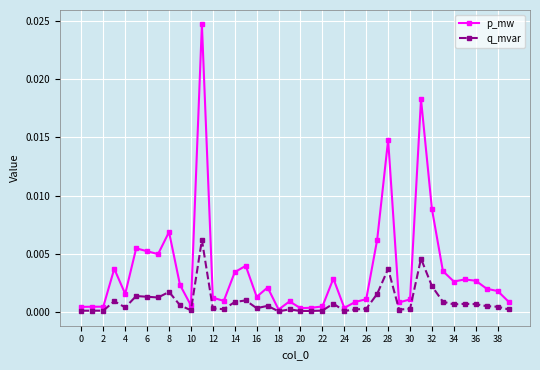

True or false: q_mvar has more than 0 points higher than both neighbors.

True